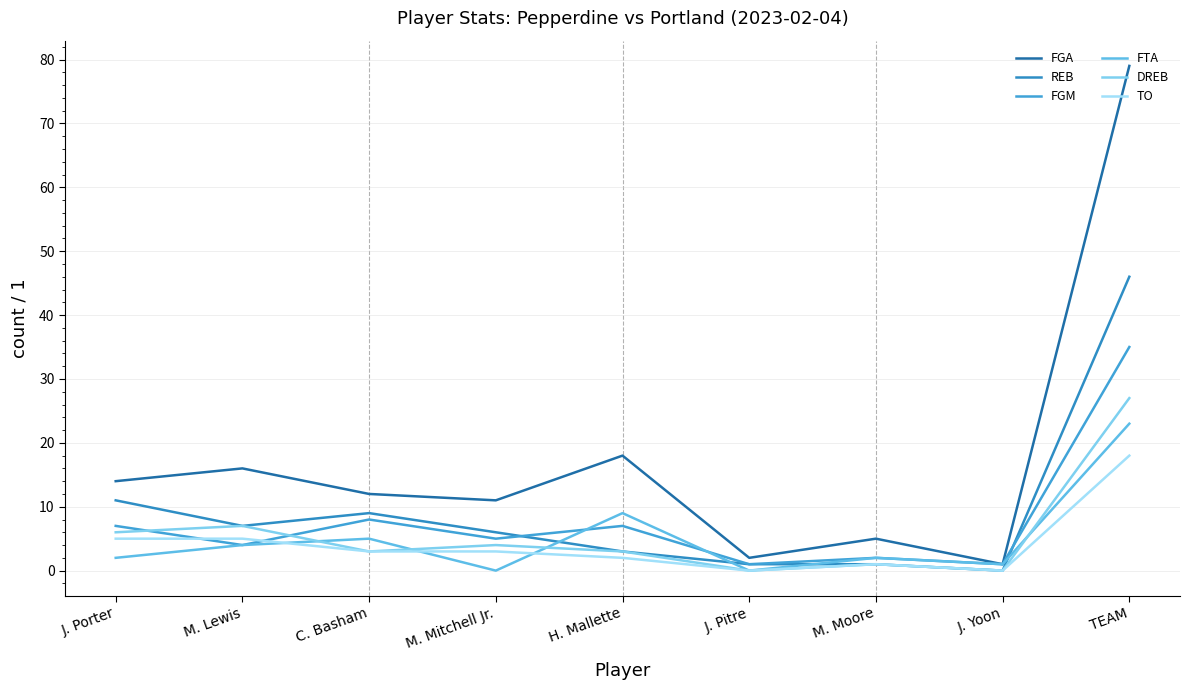

Which series has the largest range (max minus min)?

FGA